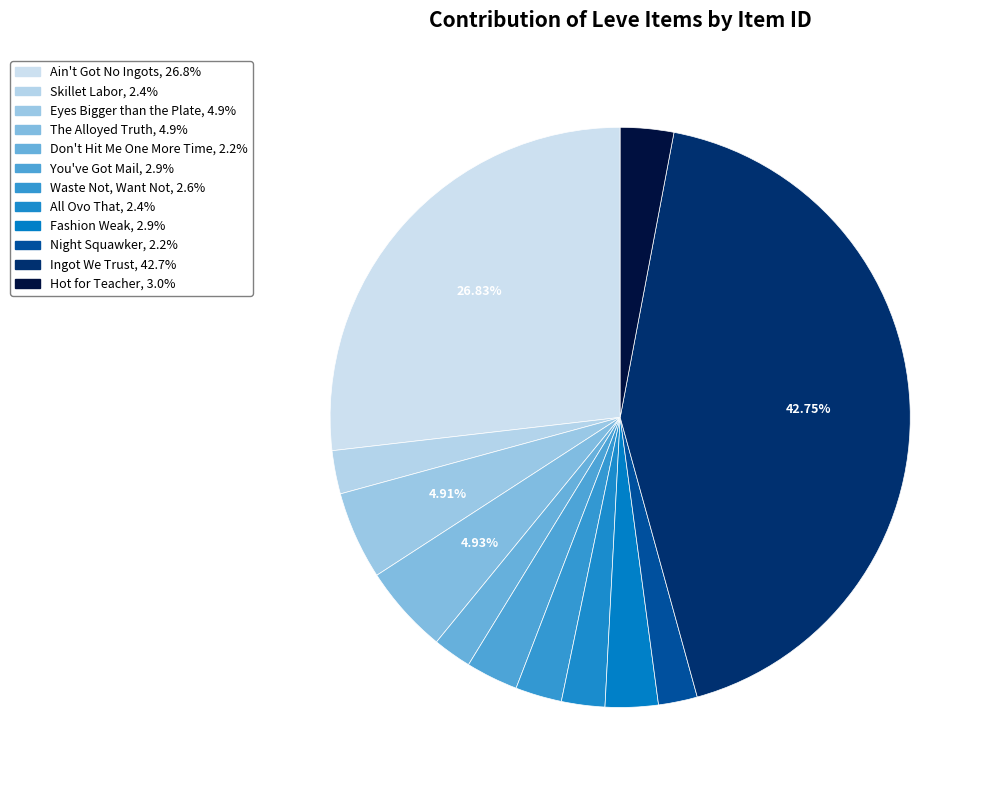

Is The Alloyed Truth the majority of the pie?

No